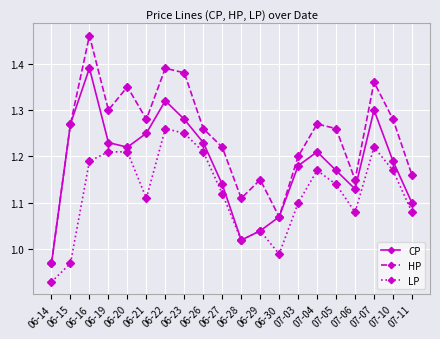

In CP, how many points are higher than both neighbors (excluding endpoints)?

4